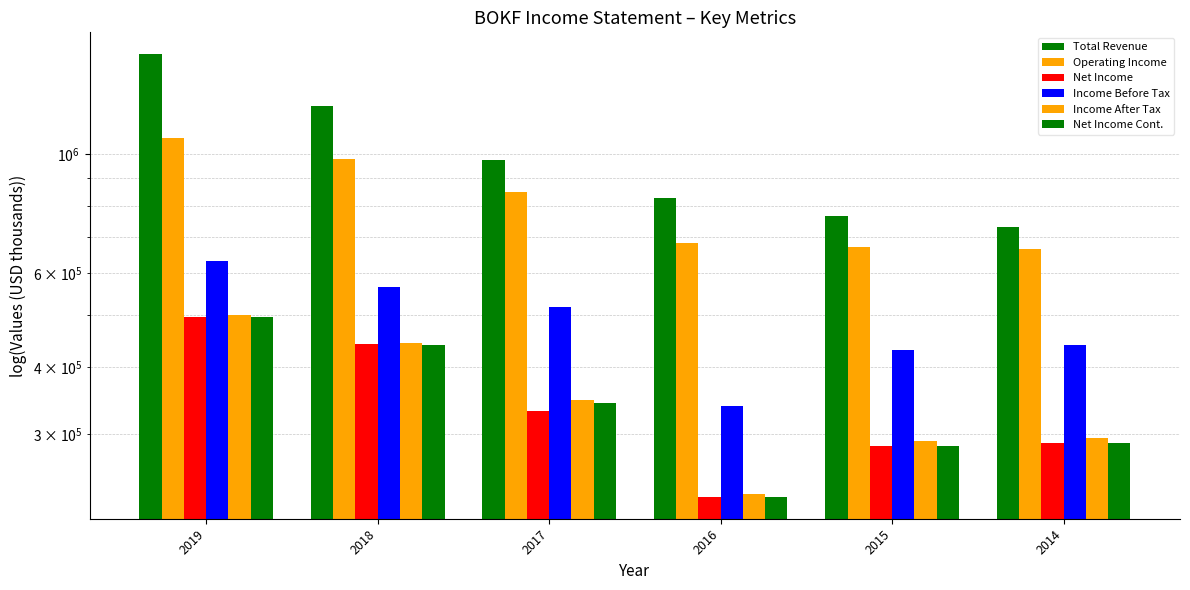

Where does the Net Income series first go above 331100?

2019